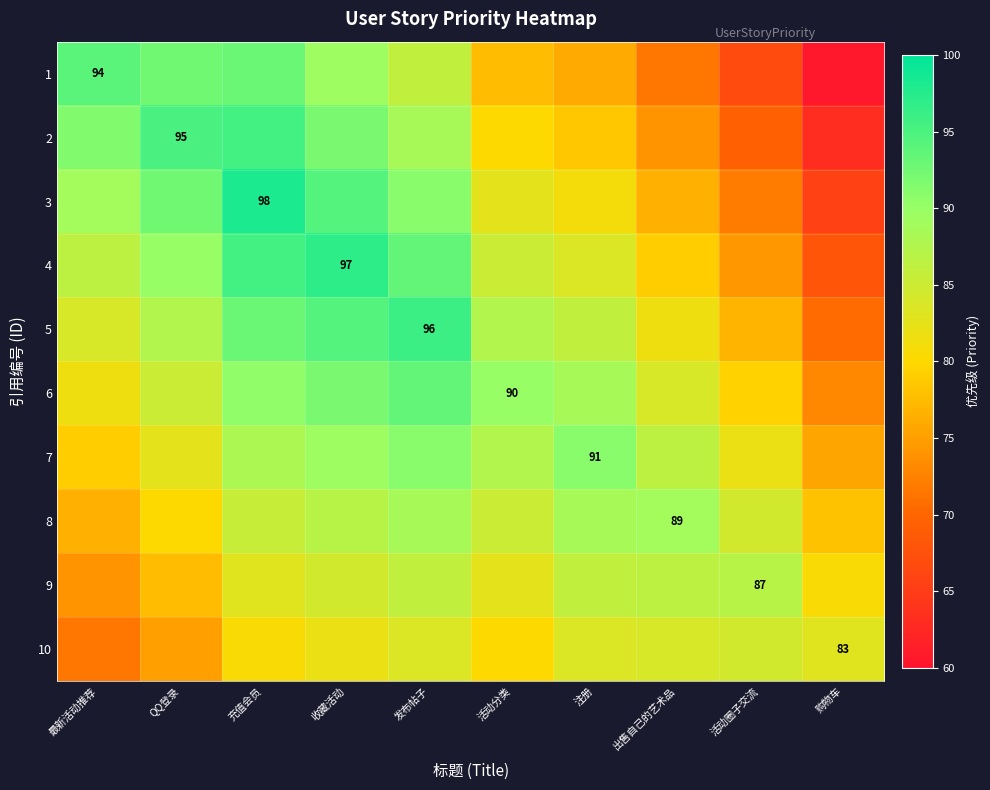

How many data points in 8 are above 85?

5